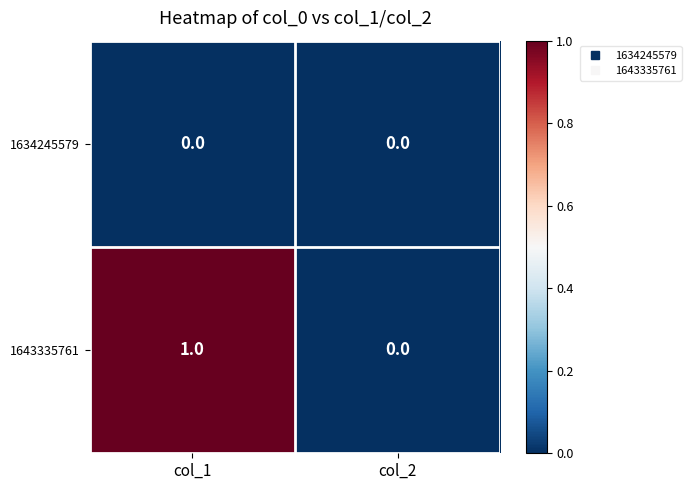

Reading left to right, list all the values displayed in this chart.

1634245579: 0	0
1643335761: 1	0